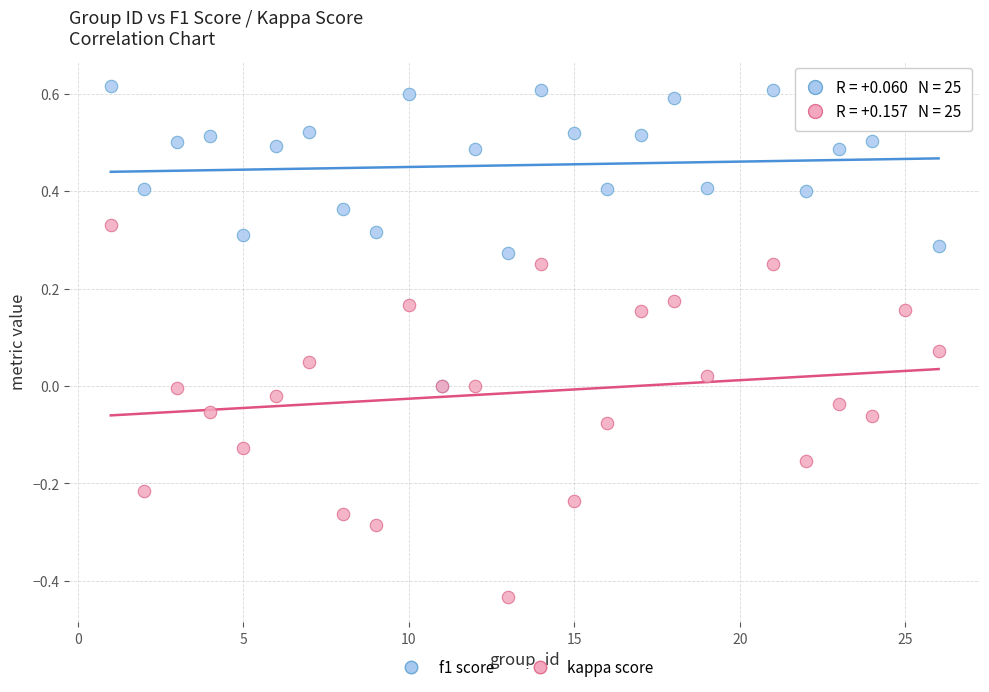

Which series contains the lowest Y value?

kappa score